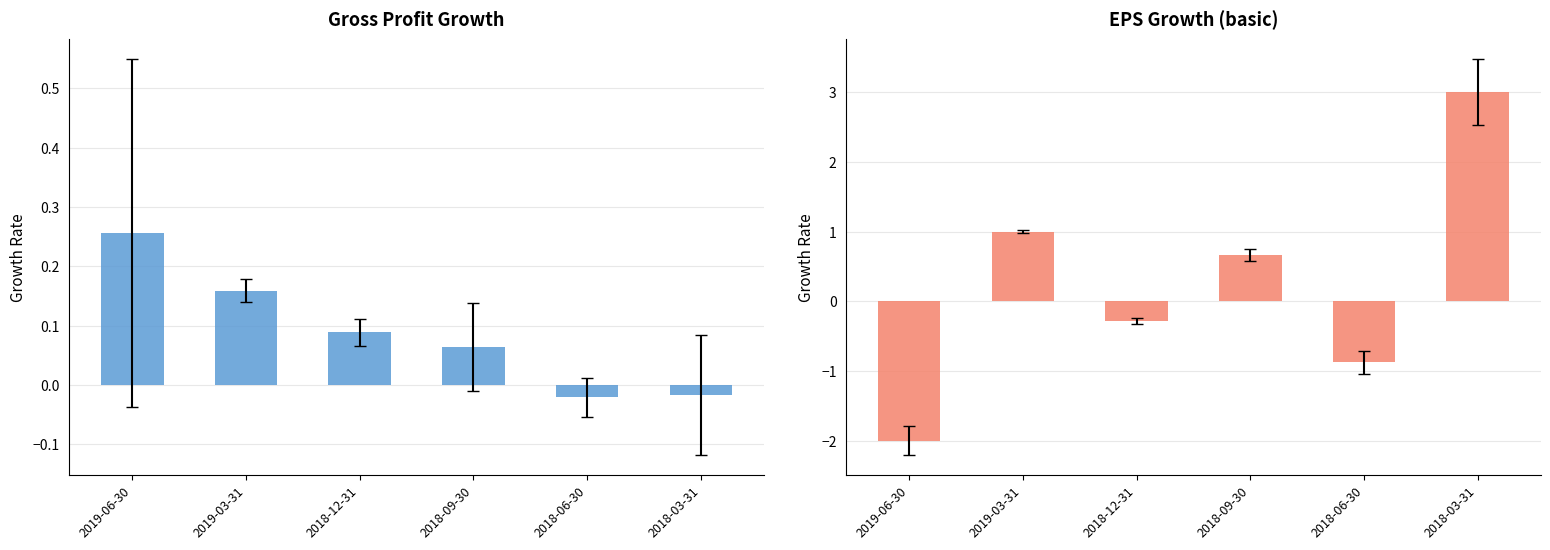

What is the greatest value displayed?

3.0